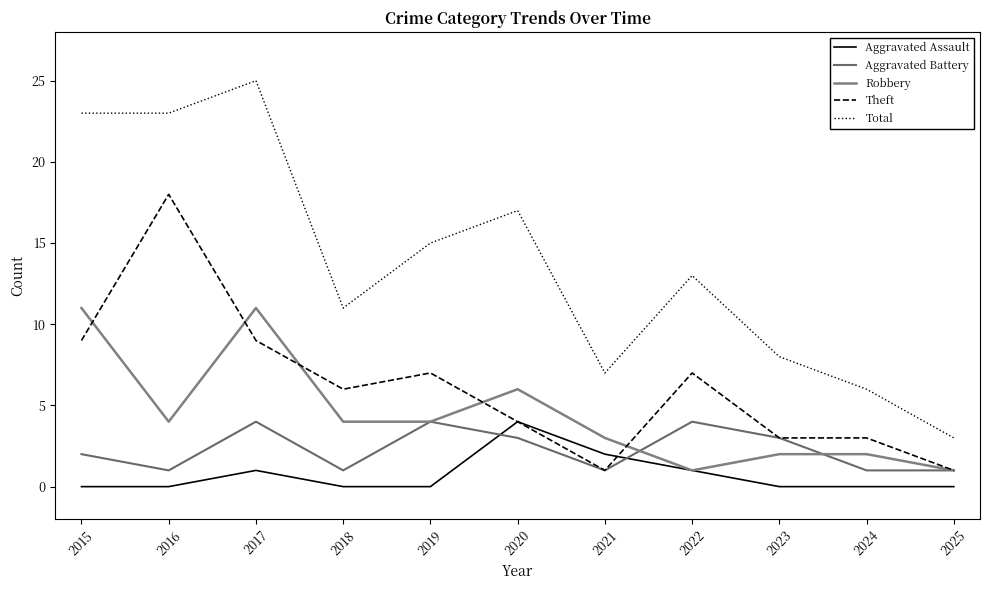

What value does the Aggravated Battery series have at 2018?

1